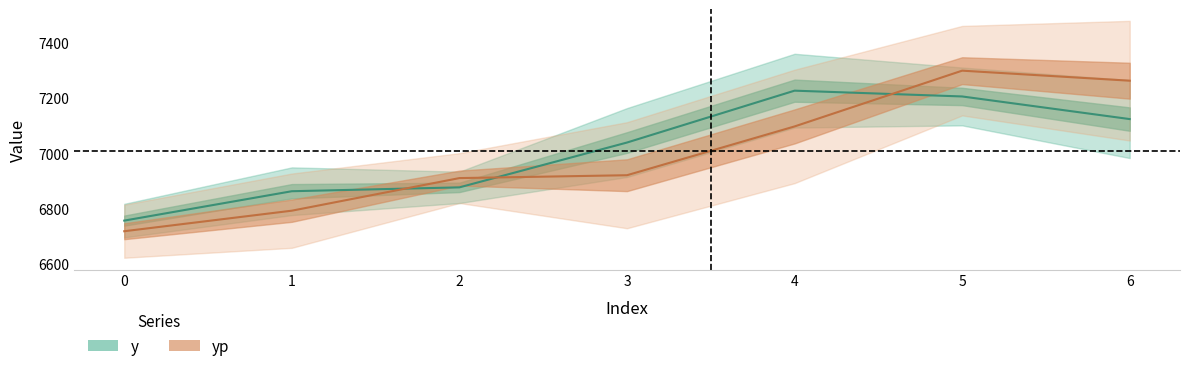

Reading right to left, extract all data points from this chart.

y: 7123.5	7205.5	7226.5	7038.5	6876.0	6862.0	6755.5
yp: 7262.6	7299.0	7096.8	6920.0	6909.6	6791.5	6717.0